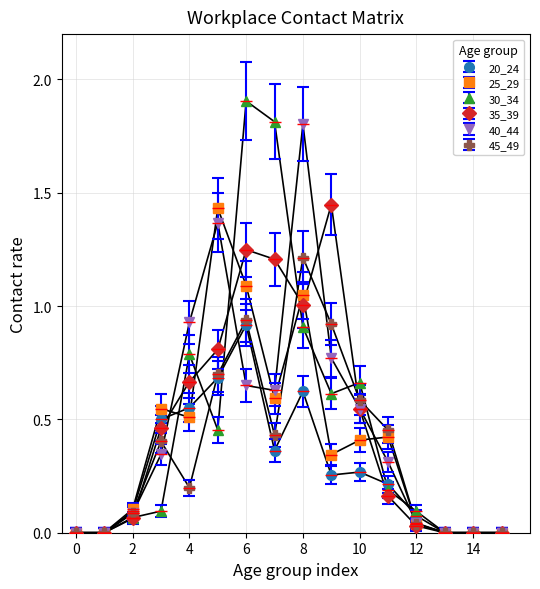

What is the difference between the second highest and second lowest values in the 30_34 series?

1.8